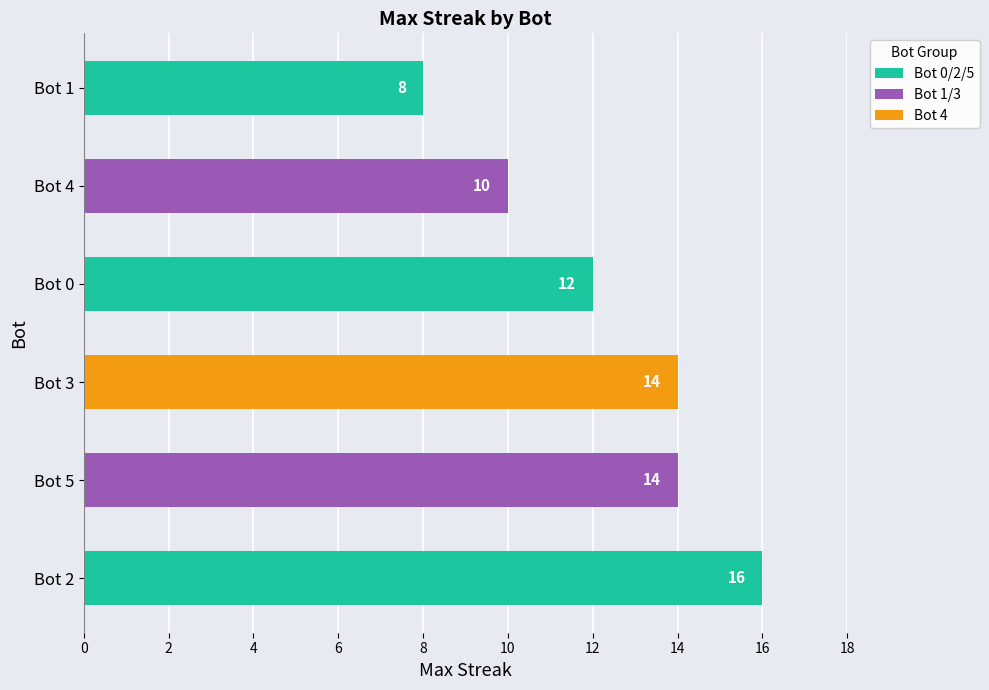

Count the values in the range 10 to 14.

4